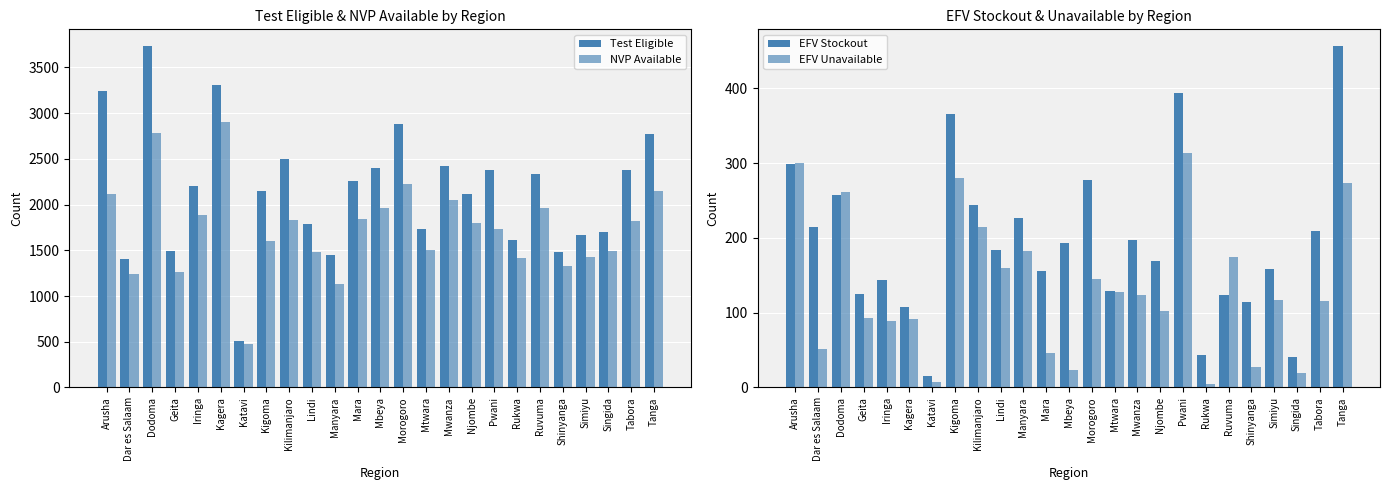

Between Katavi and Mbeya, which series saw the biggest shift?

Test Eligible